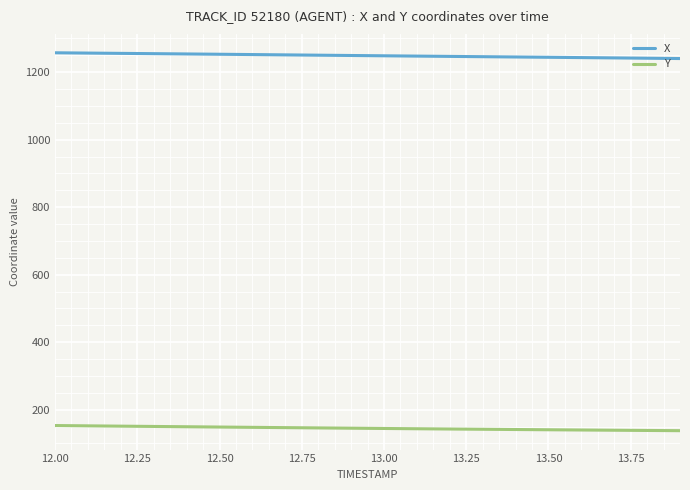

List the series in order of their peak value, highest first.

X, Y